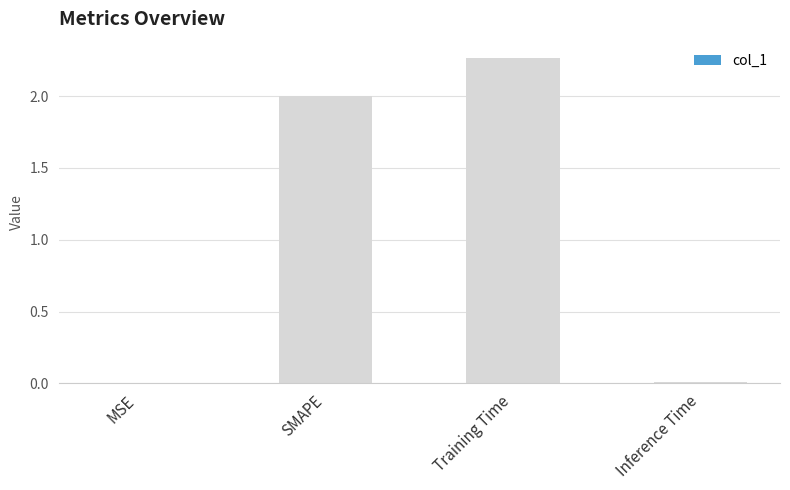

Which has a higher value, Training Time or MSE?

Training Time